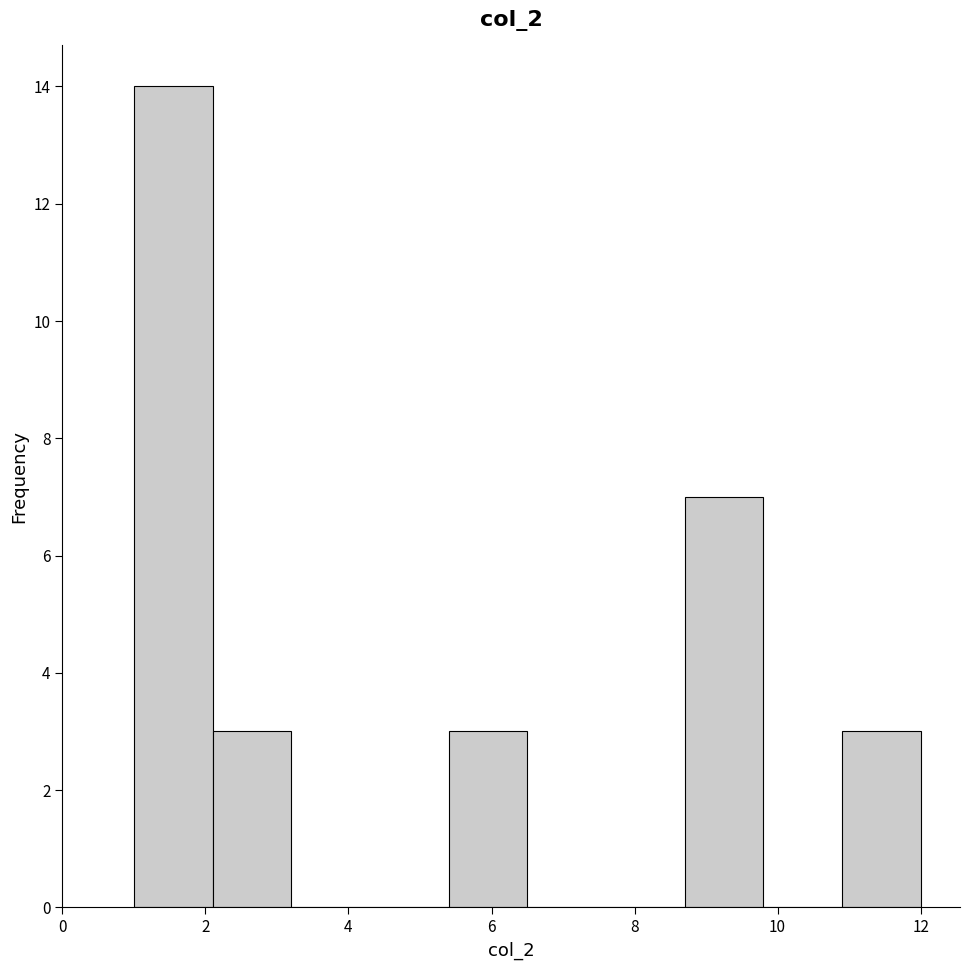

What is the height of the bar covering 8.7 to 9.8 on the x-axis? Neither the bar edges nor the heights are printed on the chart, so give them approximately, as read against the axes.

7